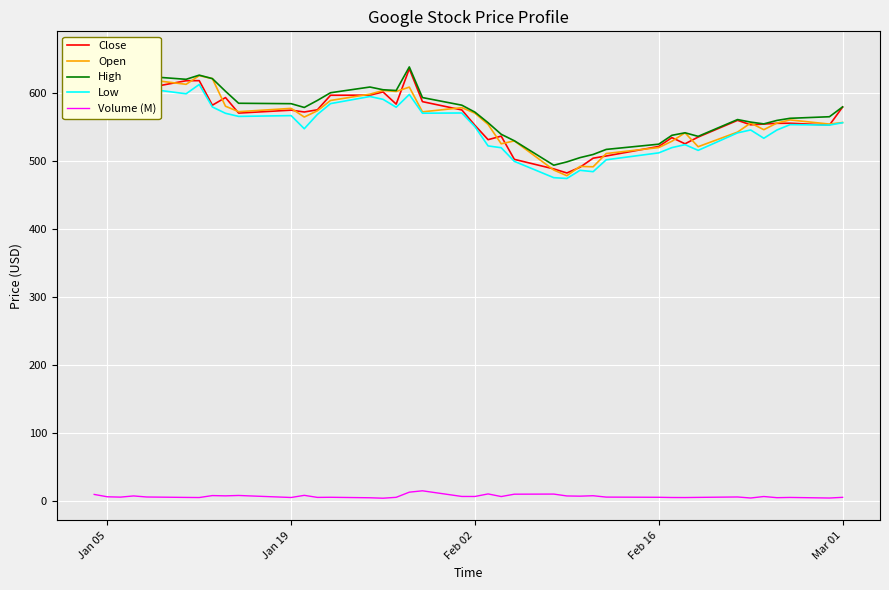

Is it true that Close equals 552.1 at Feb 02?

True